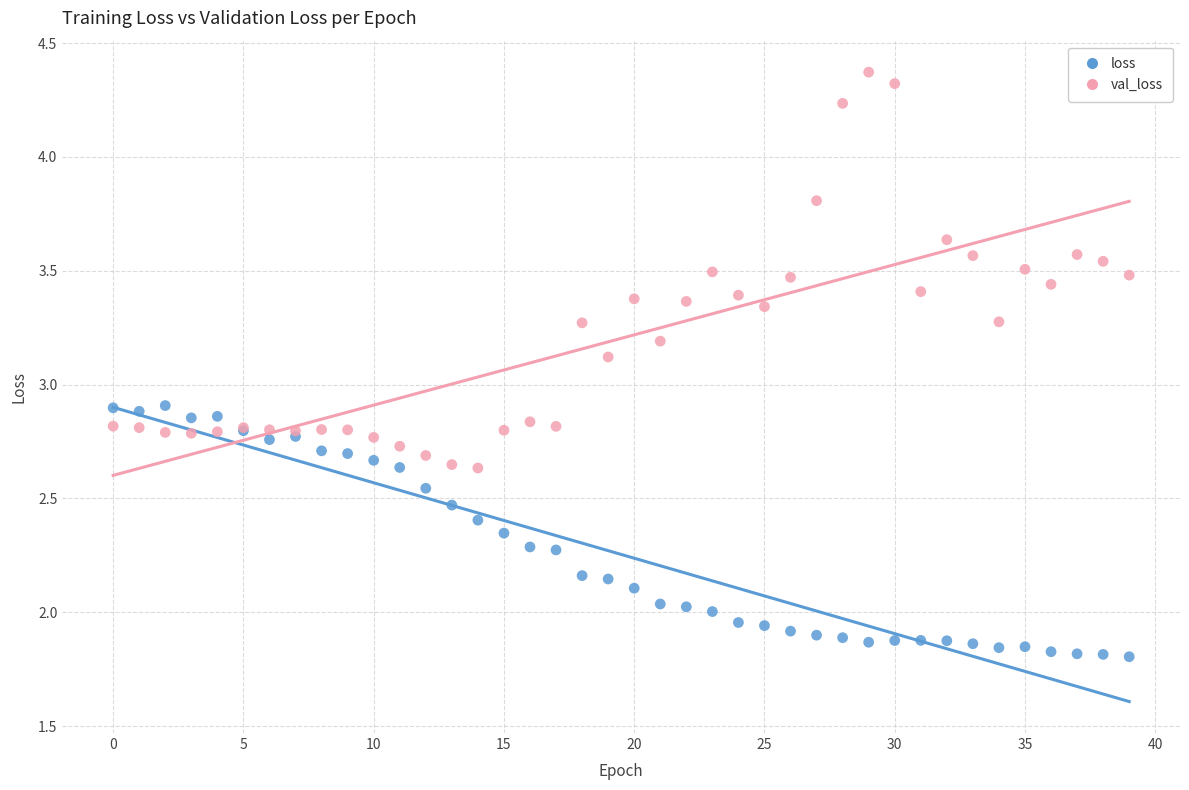

What are all the series names shown in the legend?

loss, val_loss